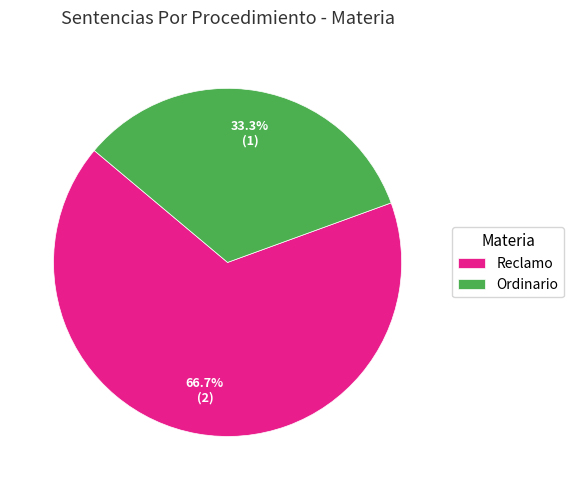

Do Ordinario and Reclamo together represent more than half of the pie?

Yes